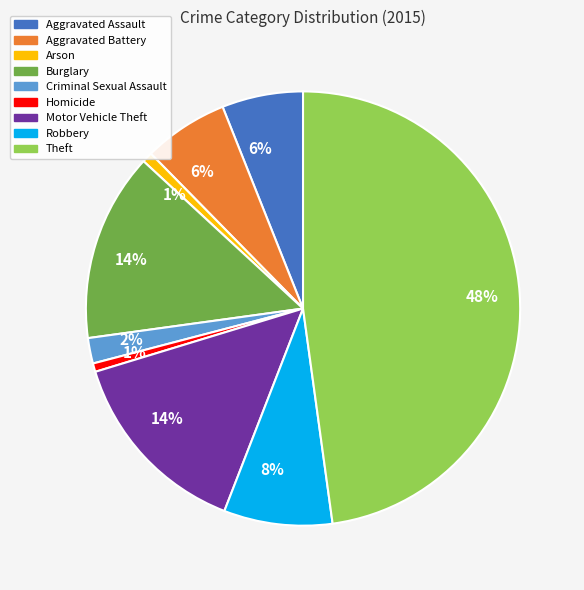

To the nearest percent, what is the average slice percentage?

11%